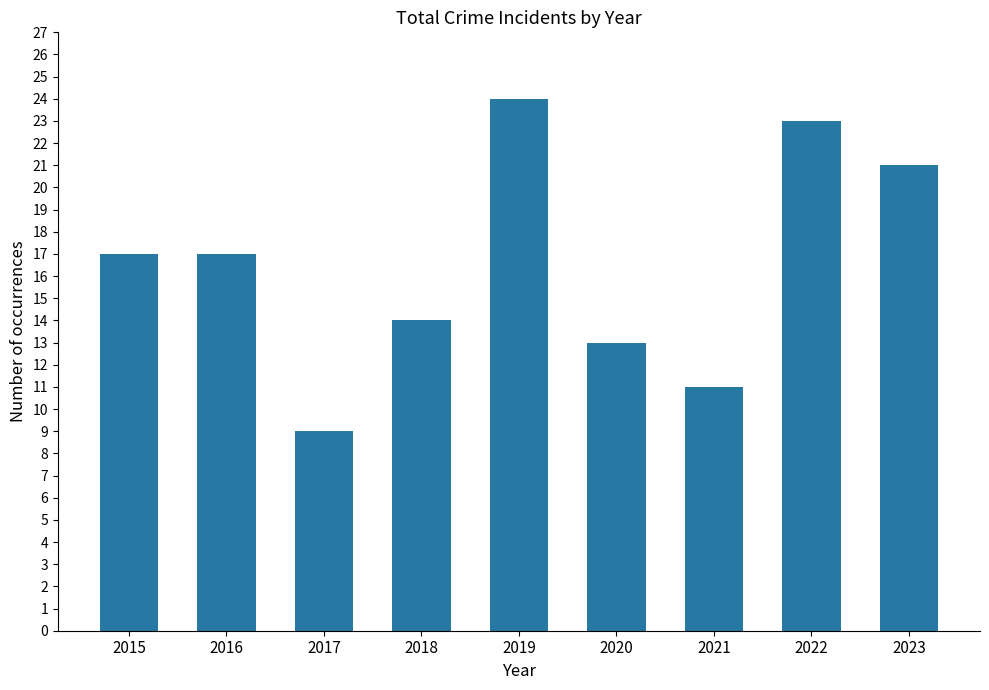

Read the value at 2023, to the nearest 5.

20